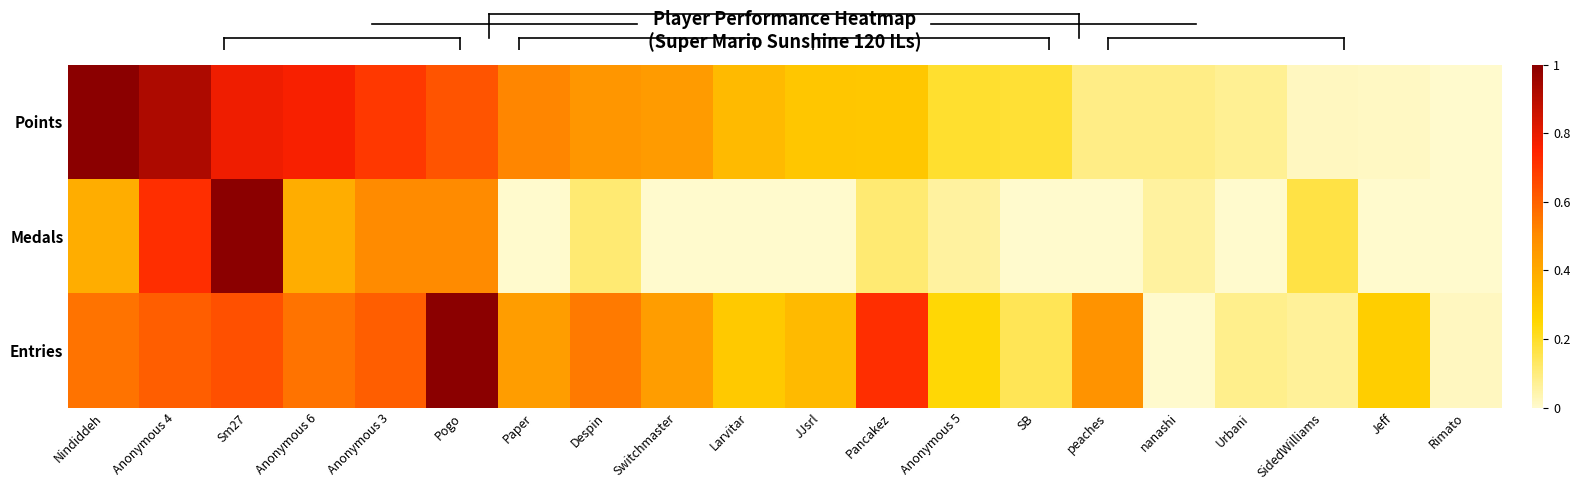

Reading right to left, extract all data points from this chart.

Points: Rimato=0.0	Jeff=0.0	SidedWilliams=0.0	Urbani=0.1	nanashi=0.1	peaches=0.1	SB=0.2	Anonymous 5=0.2	Pancakez=0.3	JJsrl=0.3	Larvitar=0.3	Switchmaster=0.4	Despin=0.5	Paper=0.5	Pogo=0.6	Anonymous 3=0.7	Anonymous 6=0.8	Sm27=0.8	Anonymous 4=0.9	Nindiddeh=1.0
Medals: Rimato=0.0	Jeff=0.0	SidedWilliams=0.2	Urbani=0.0	nanashi=0.1	peaches=0.0	SB=0.0	Anonymous 5=0.1	Pancakez=0.1	JJsrl=0.0	Larvitar=0.0	Switchmaster=0.0	Despin=0.1	Paper=0.0	Pogo=0.5	Anonymous 3=0.5	Anonymous 6=0.4	Sm27=1.0	Anonymous 4=0.7	Nindiddeh=0.4
Entries: Rimato=0.0	Jeff=0.3	SidedWilliams=0.1	Urbani=0.1	nanashi=0.0	peaches=0.5	SB=0.1	Anonymous 5=0.2	Pancakez=0.7	JJsrl=0.3	Larvitar=0.3	Switchmaster=0.4	Despin=0.5	Paper=0.4	Pogo=1.0	Anonymous 3=0.6	Anonymous 6=0.6	Sm27=0.6	Anonymous 4=0.6	Nindiddeh=0.6